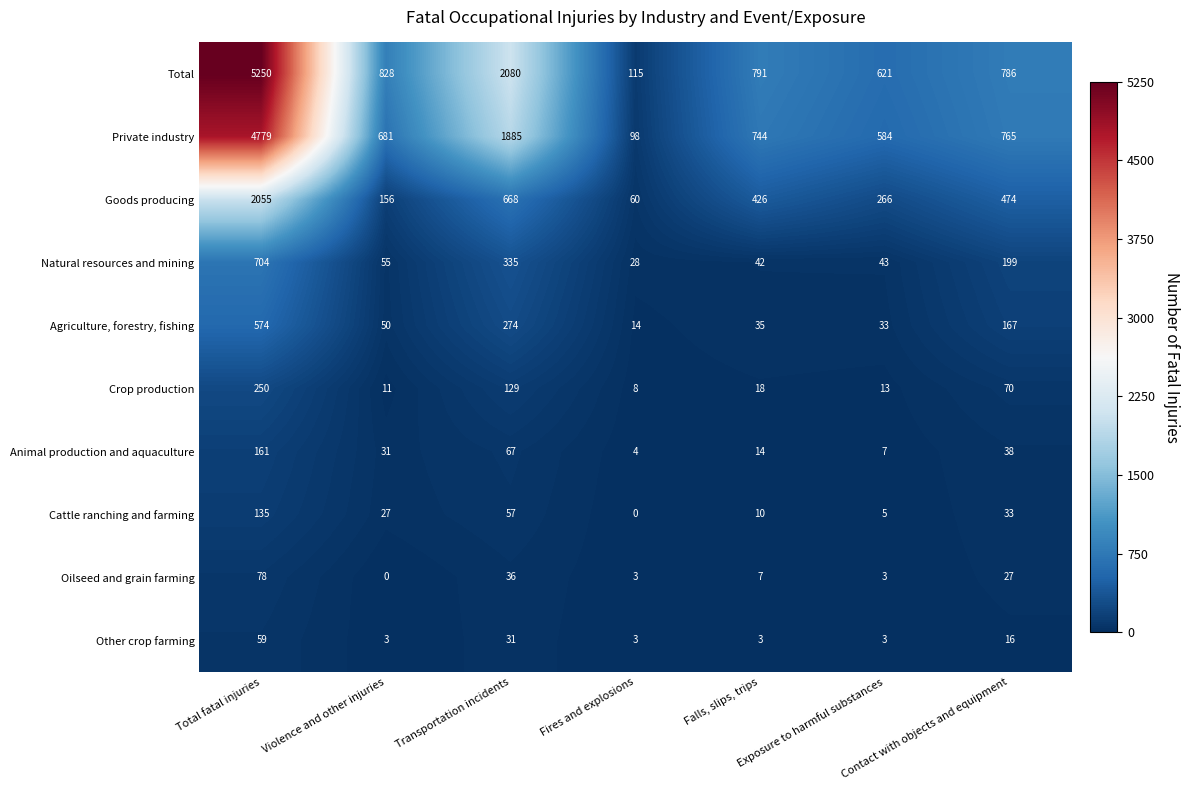

At how many categories does at least one series exceed 4162?

1